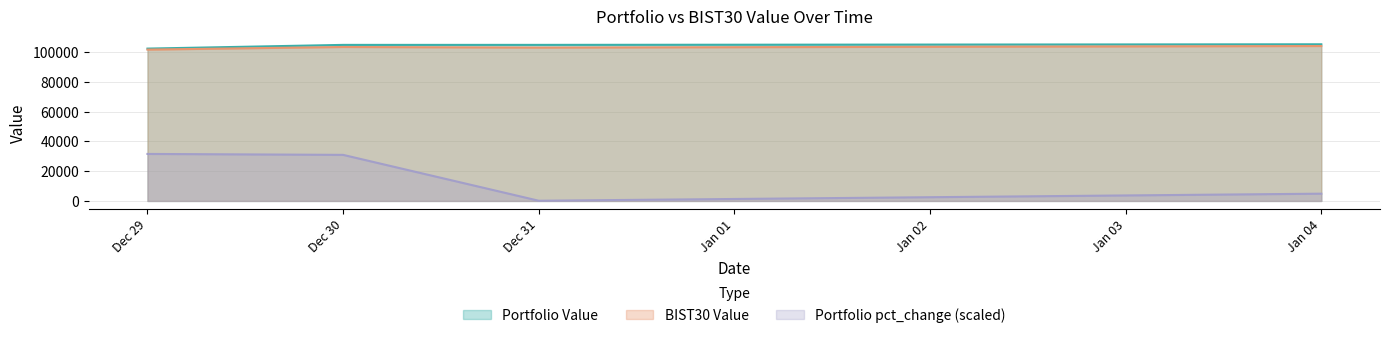

What position from the right is Dec 29?

4